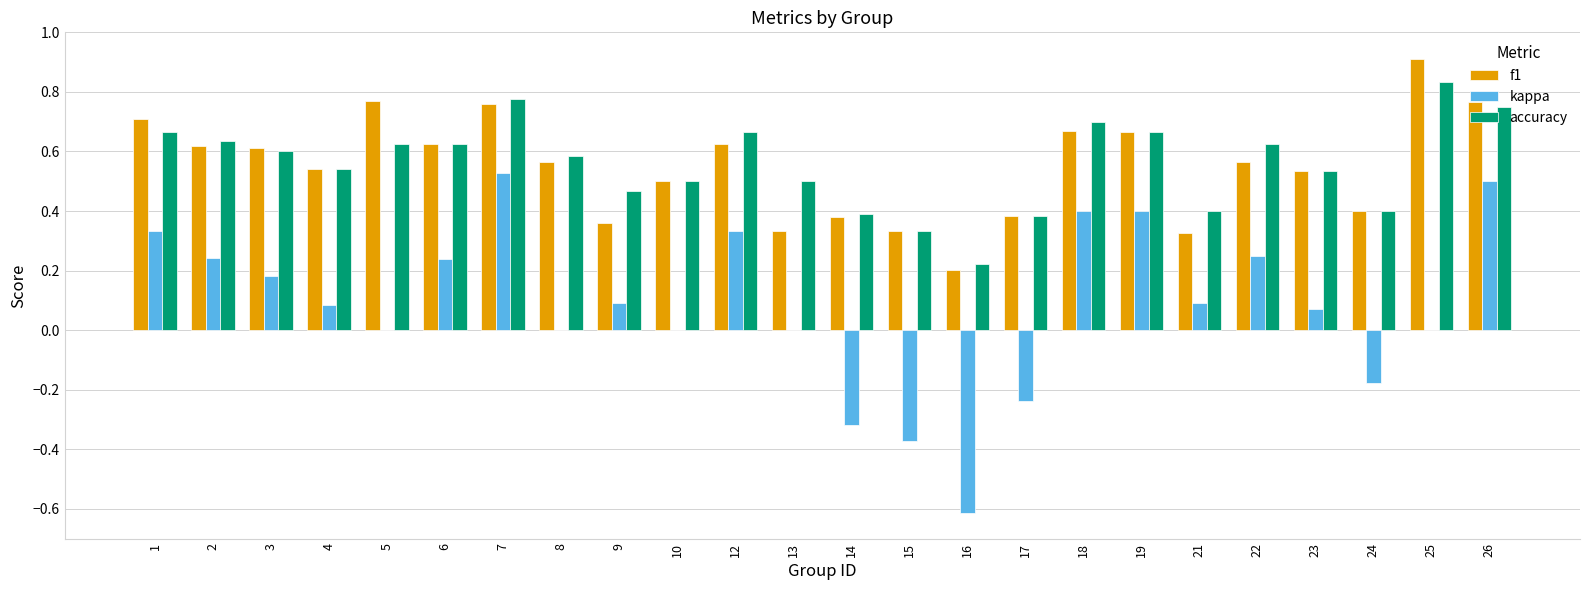

Which category has the highest value in the f1 series?

25